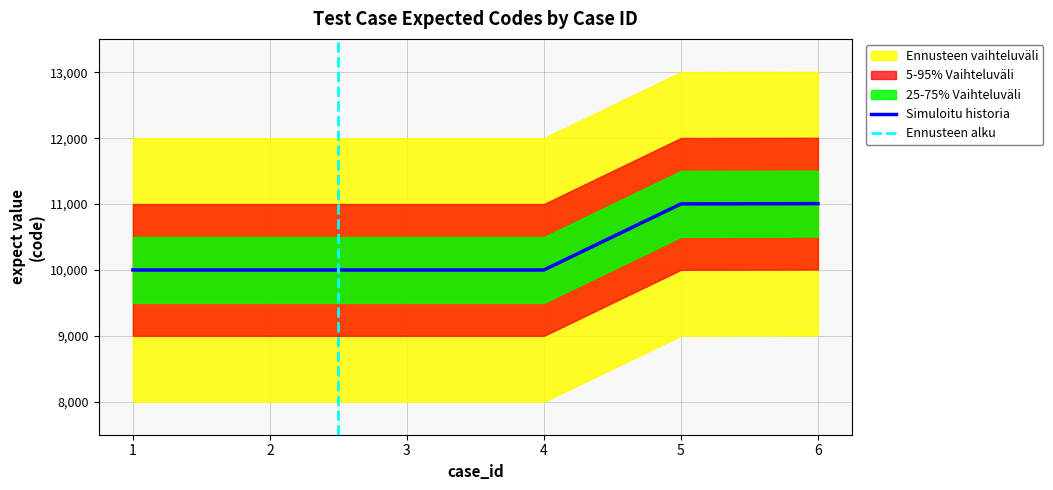

Which label corresponds to the largest value in the chart?

6